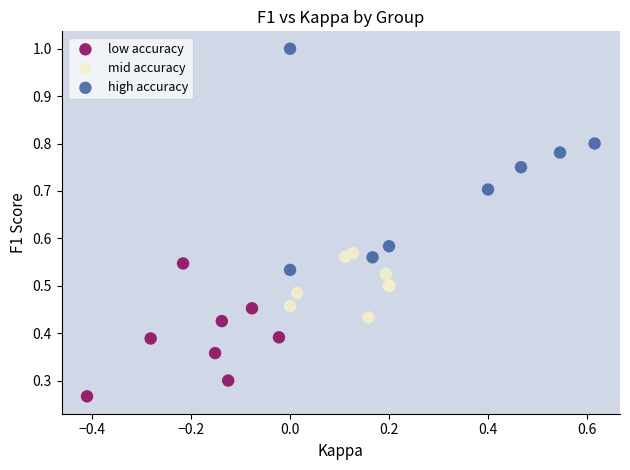

Which series has the largest Y range (max minus min)?

high accuracy